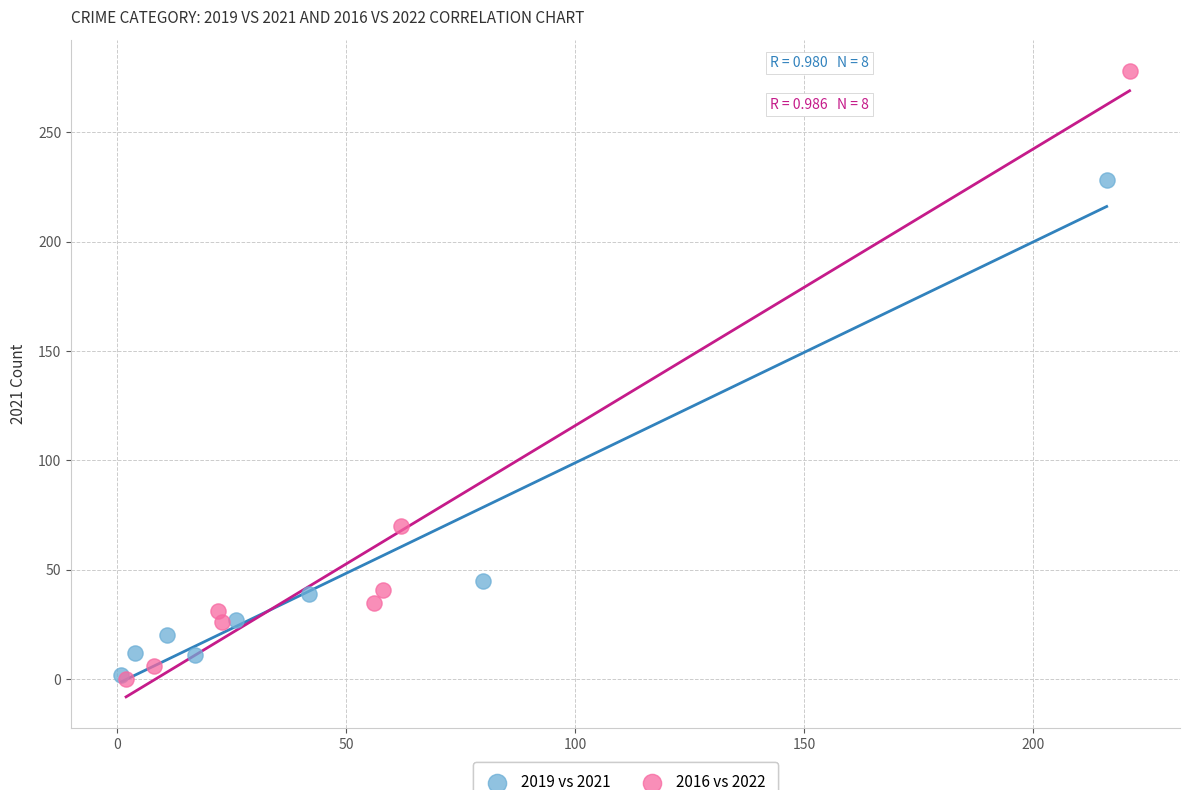

Which series has the largest Y range (max minus min)?

2016 vs 2022